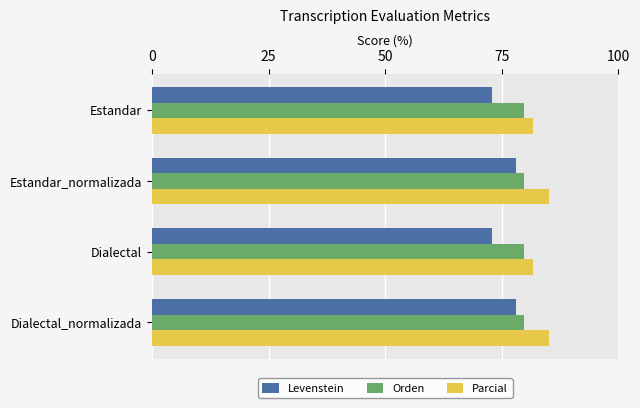

List the series in order of their overall mean, highest first.

Parcial, Orden, Levenstein